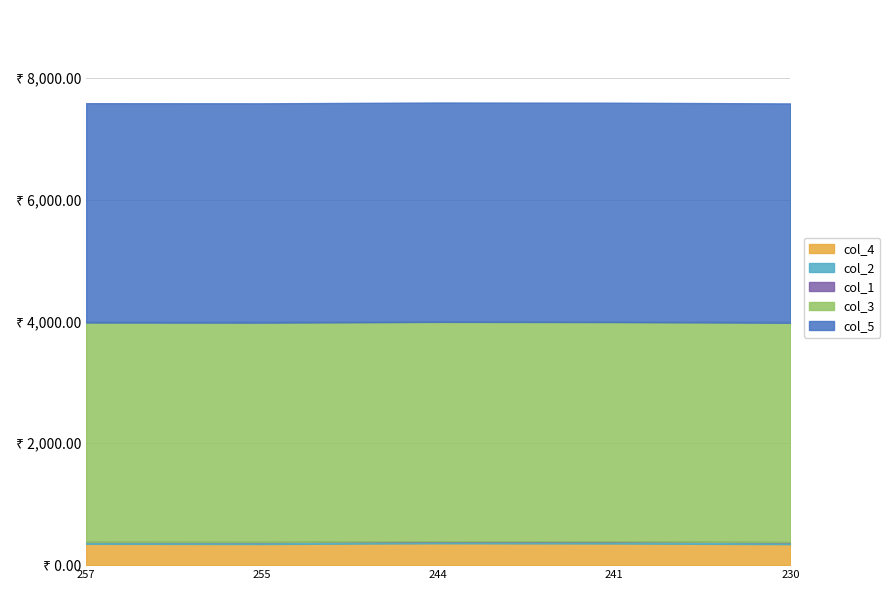

True or false: col_4 has a value of 478.6 at 230.

False